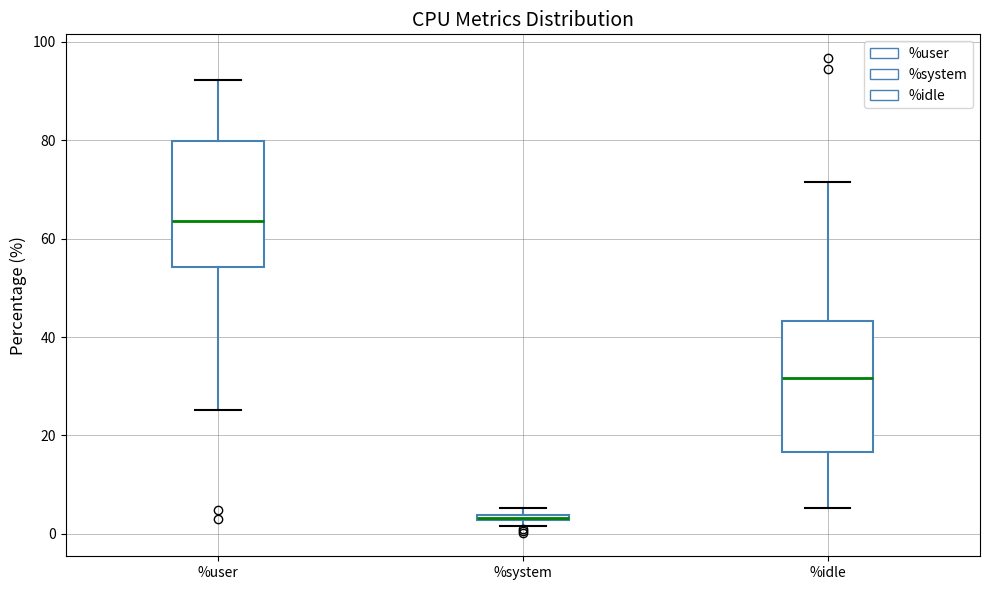

Which box has the highest median line?

%user